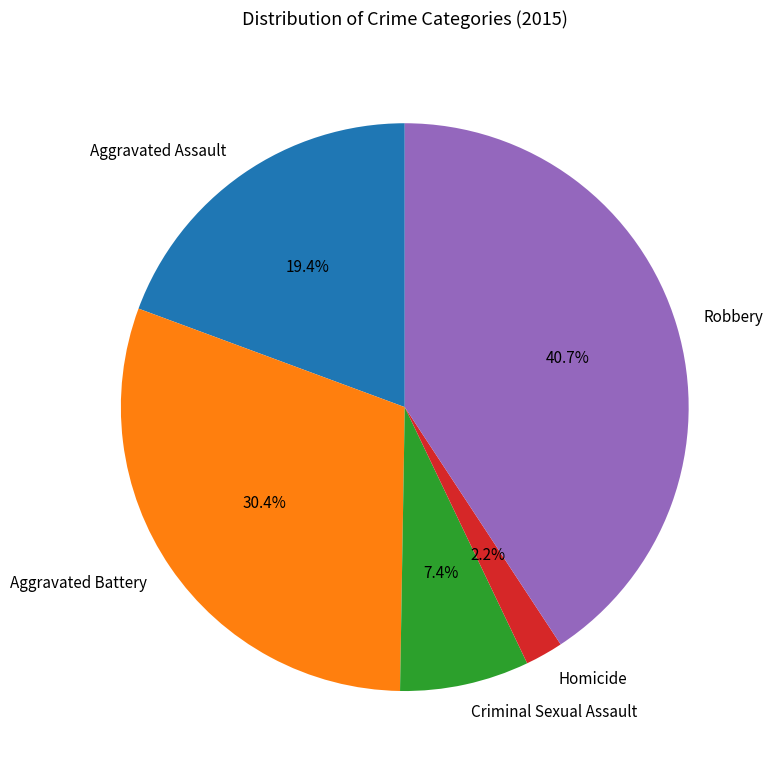

To the nearest percent, what is the average slice percentage?

20%